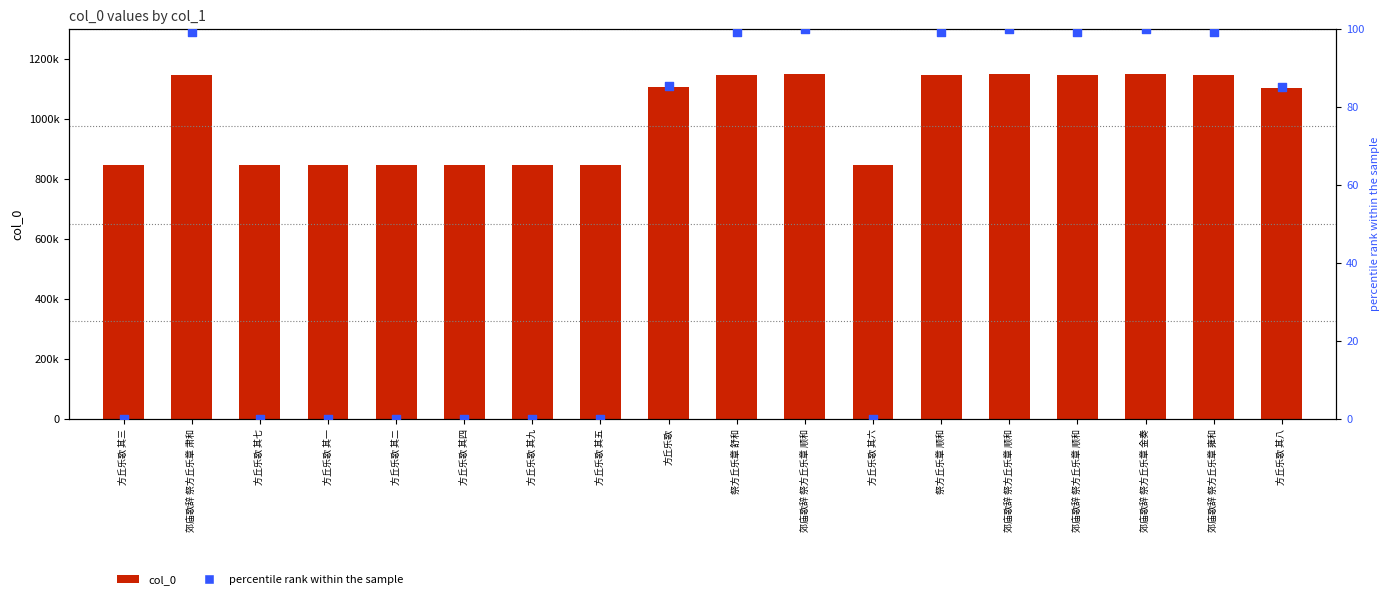

Which series has the largest total across all categories?

col_0